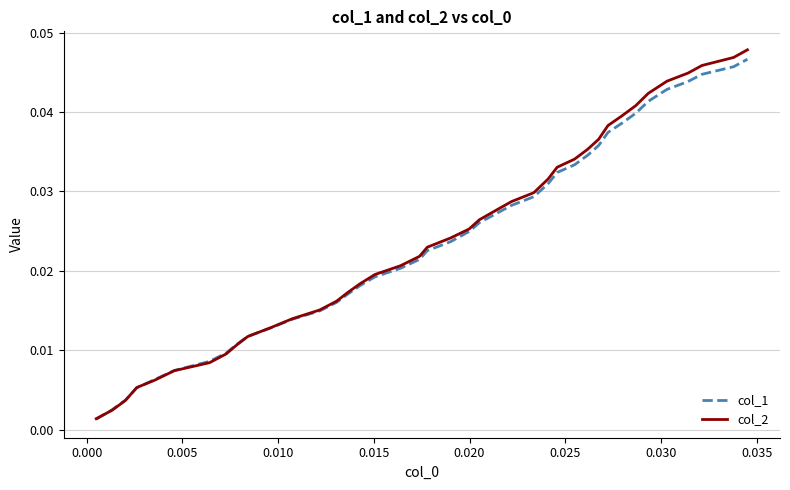

Rank the series by their average value, from lowest to highest.

col_1, col_2